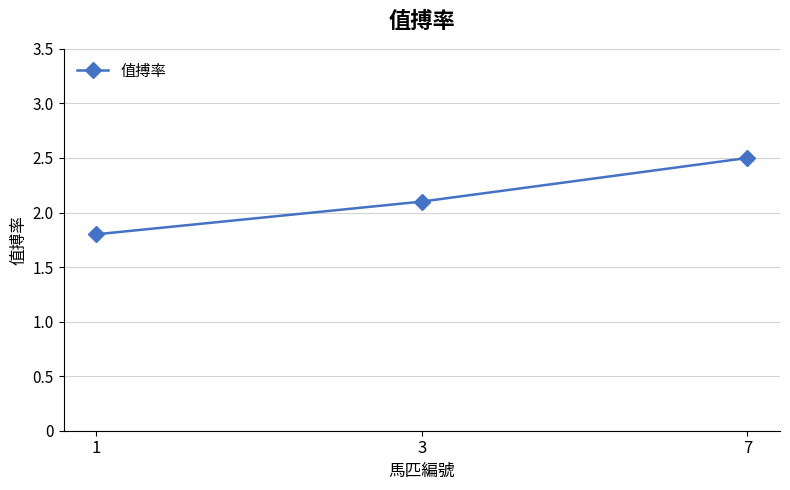

The chart shows a value of 2.5 at 7. True or false?

True